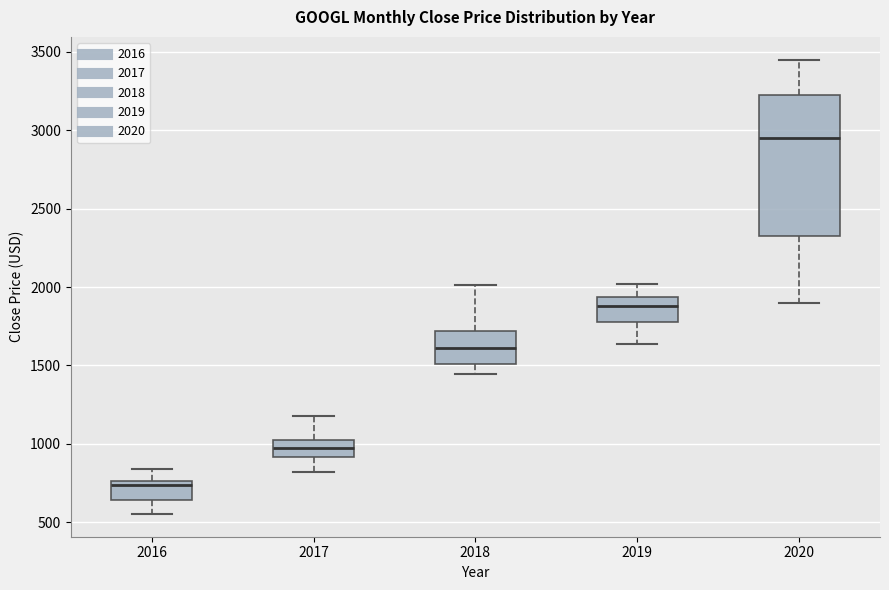

Where is the upper edge of the box at x = 2020 on the y-axis? The values are not printed on the chart, so give them approximately, as read against the axis.

3200